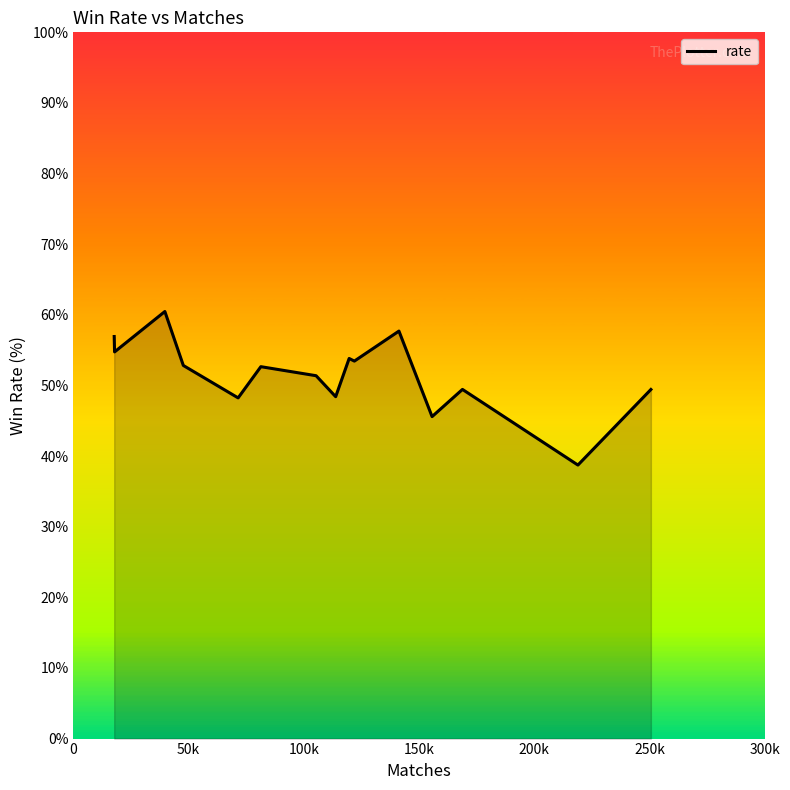

What is the minimum value shown in the chart?

38.7